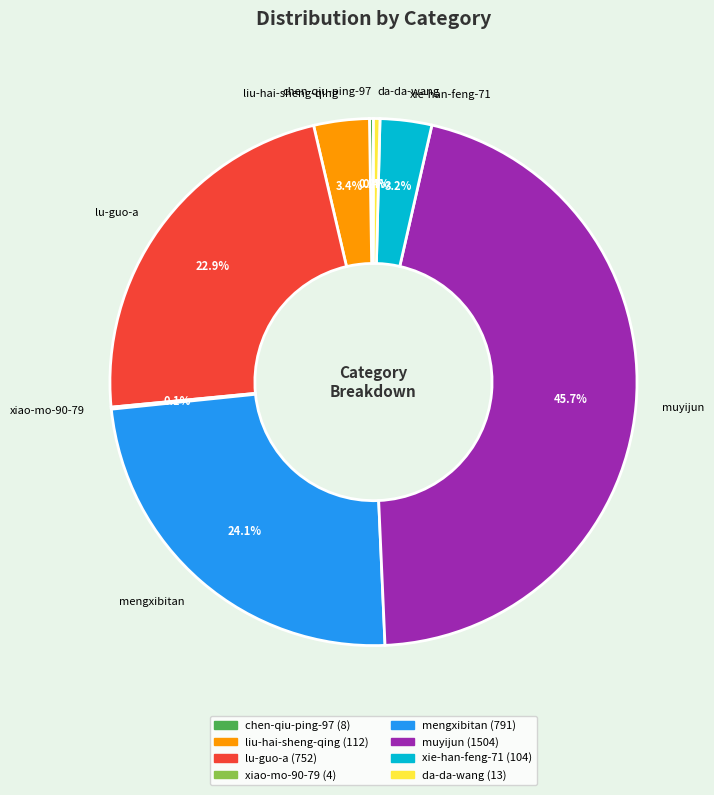

What portion of the pie excludes lu-guo-a?

77.1%